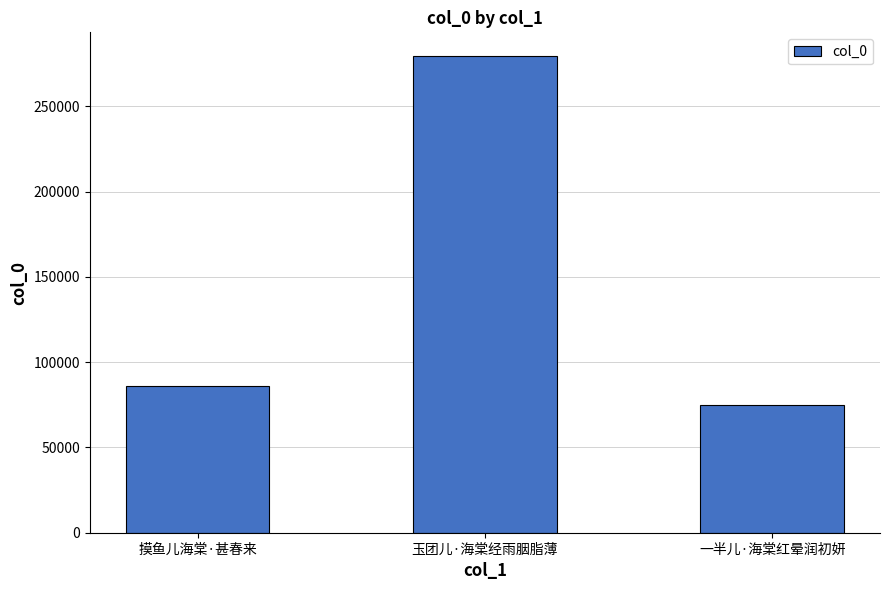

True or false: the data shows 452726 at 玉团儿·海棠经雨胭脂薄.

False